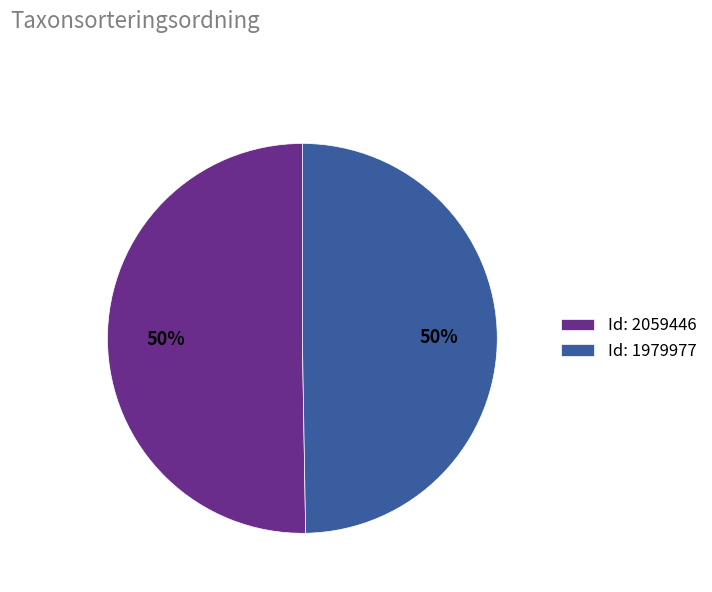

Combined, do Id: 2059446 and Id: 1979977 account for over 50%?

Yes